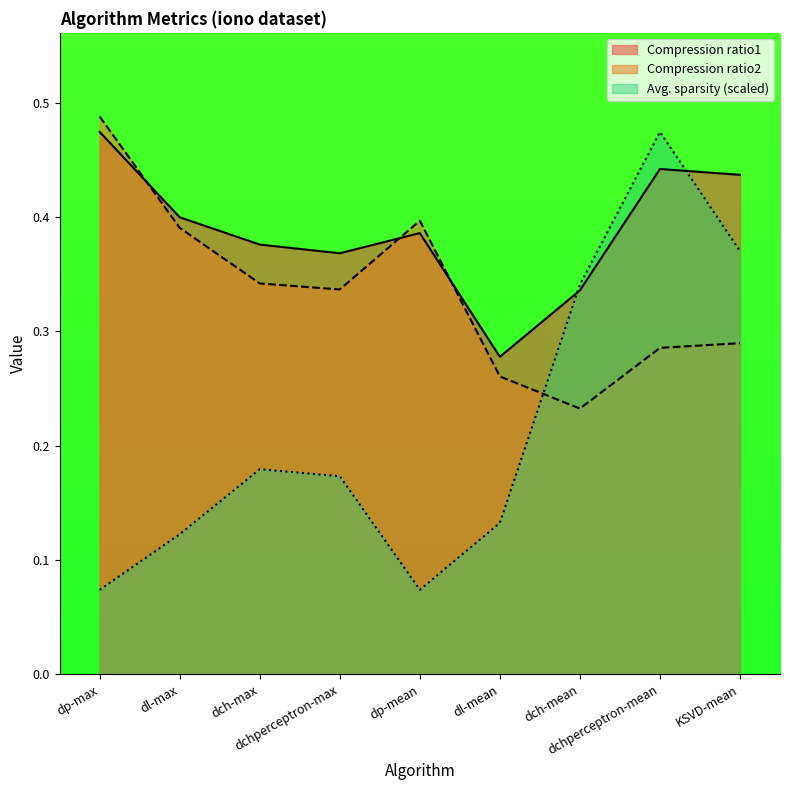

What is the minimum value for Avg. sparsity?

0.1